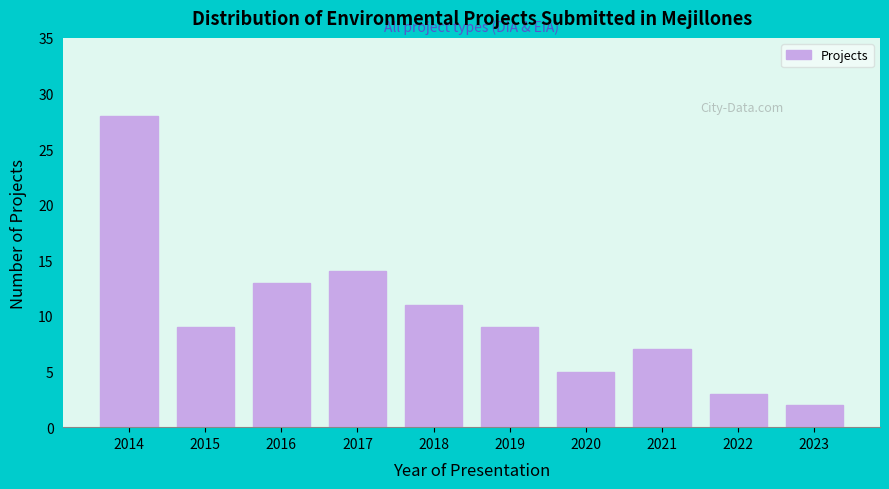

Reading left to right, transcribe all the data shown in this chart.

28	9	13	14	11	9	5	7	3	2